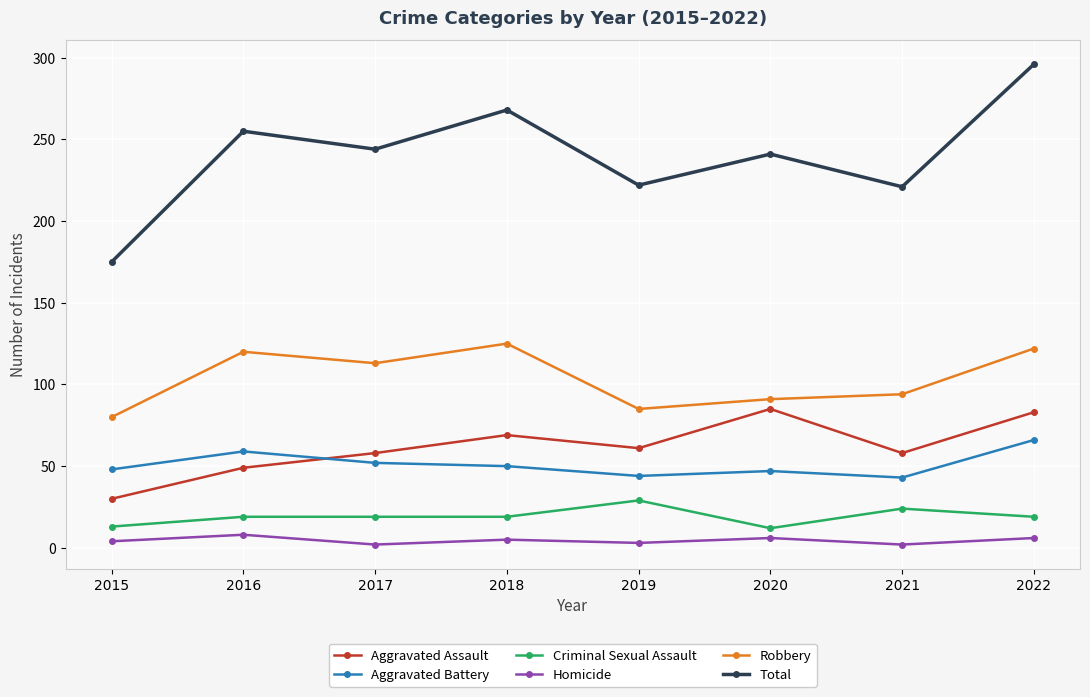

At which label does Total first exceed 244?

2016